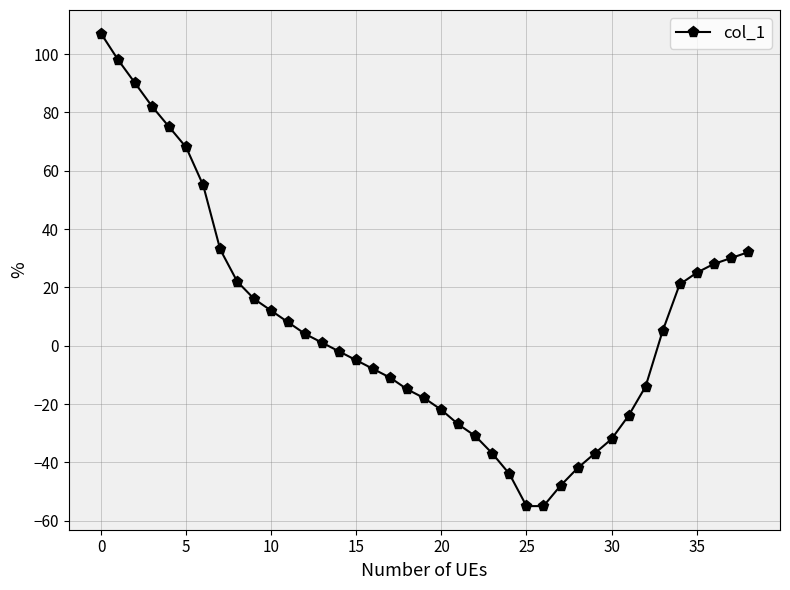

Reading right to left, list all the values displayed in this chart.

32	30	28	25	21	5	-14	-24	-32	-37	-42	-48	-55	-55	-44	-37	-31	-27	-22	-18	-15	-11	-8	-5	-2	1	4	8	12	16	22	33	55	68	75	82	90	98	107